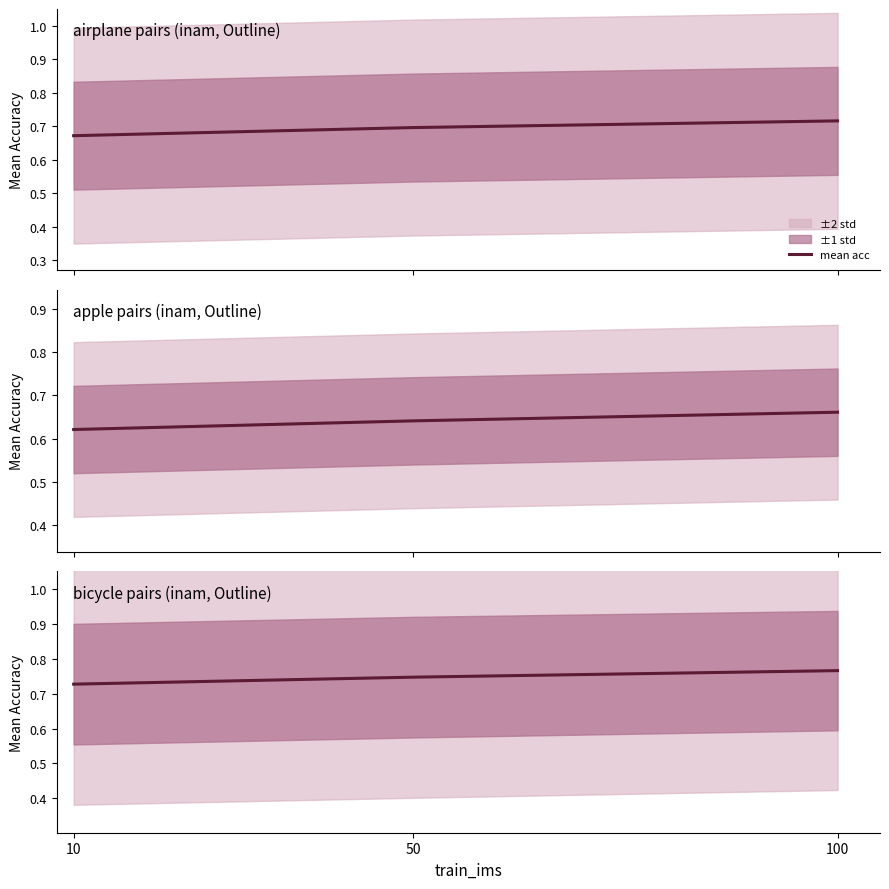

Which category has the lowest value across all series?

10